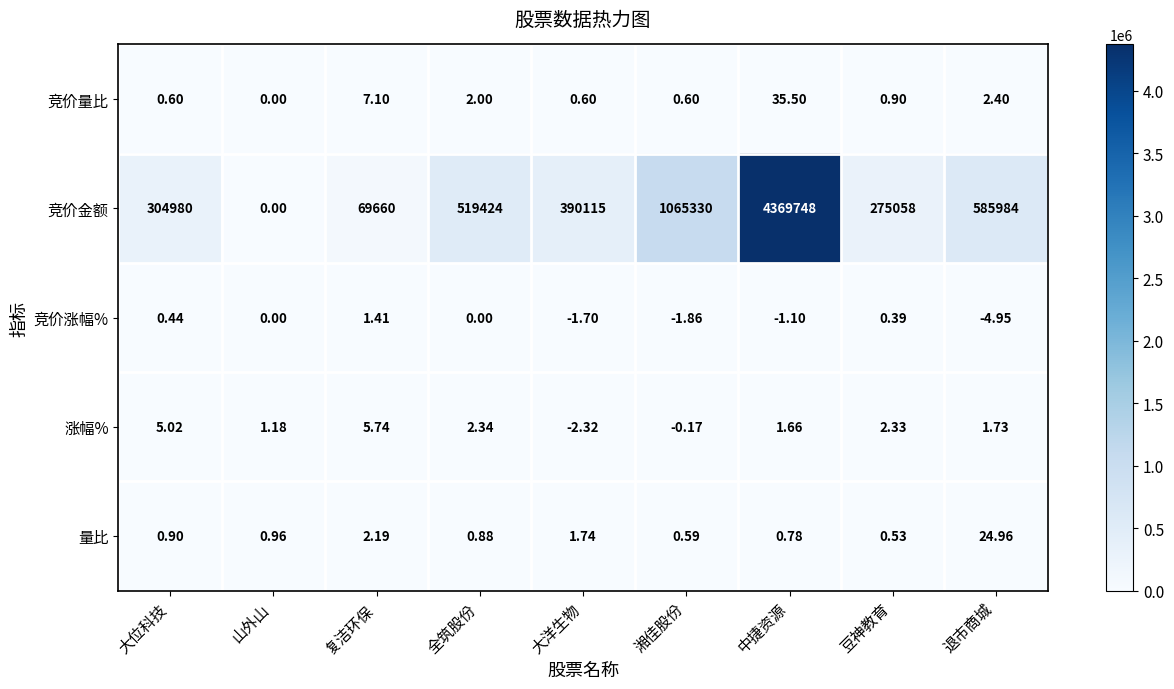

Is the value of 竞价涨幅% at 大位科技 greater than the value of 竞价量比 at 山外山?

Yes